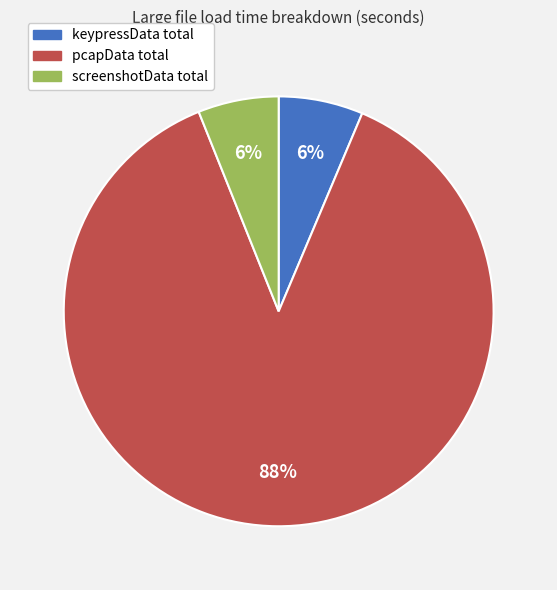

Approximately how many times larger is the value at screenshotData total compared to keypressData total?

1.0